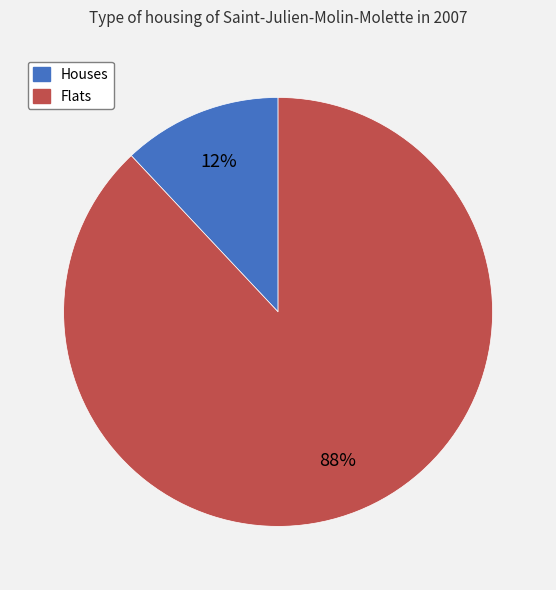

Rank the categories by value from lowest to highest.

Houses, Flats